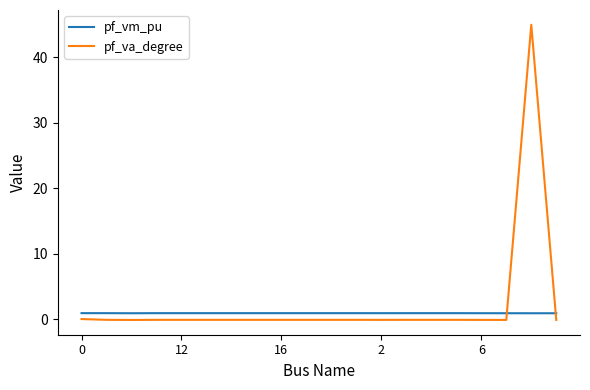

True or false: pf_va_degree has more than 2 interior local peaks.

True